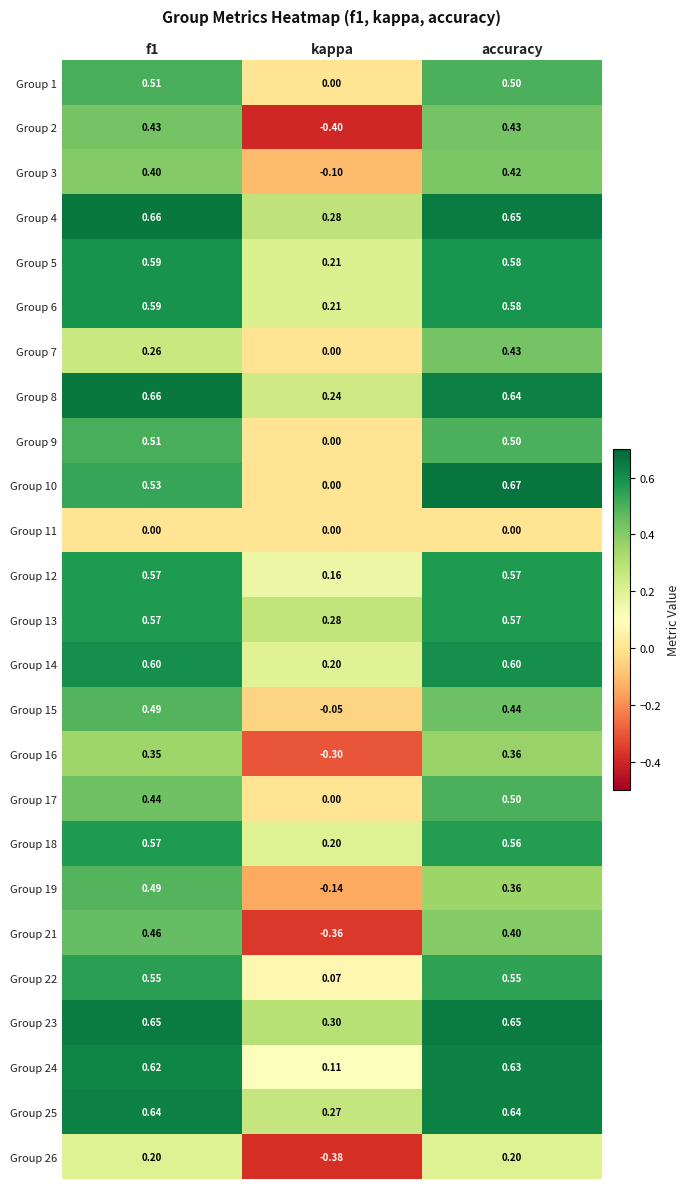

What is the total value across all series at accuracy?

12.4